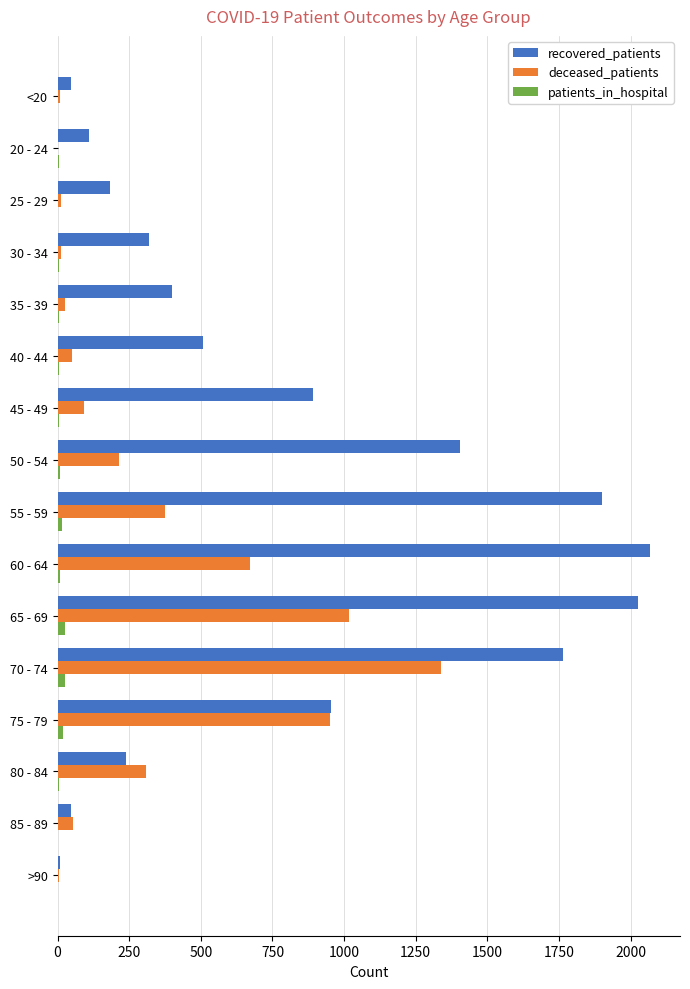

Count the number of data series in this chart.

3